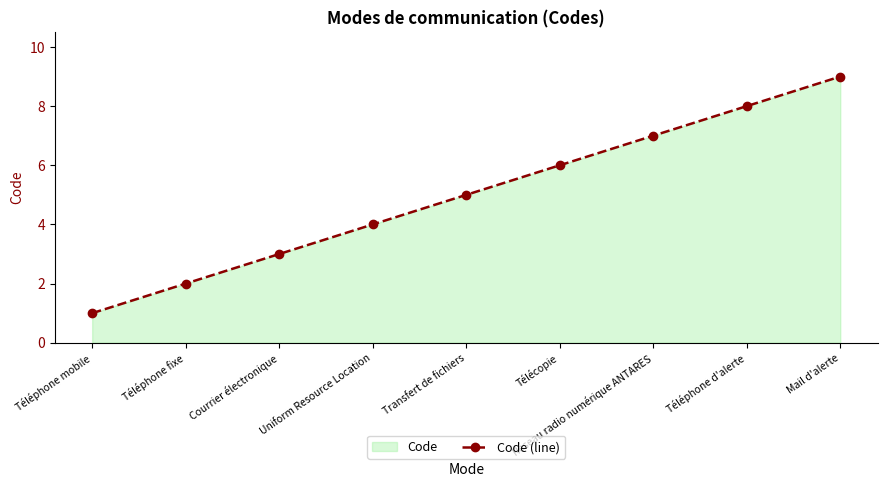

Which category has the highest value across all series?

Mail d'alerte